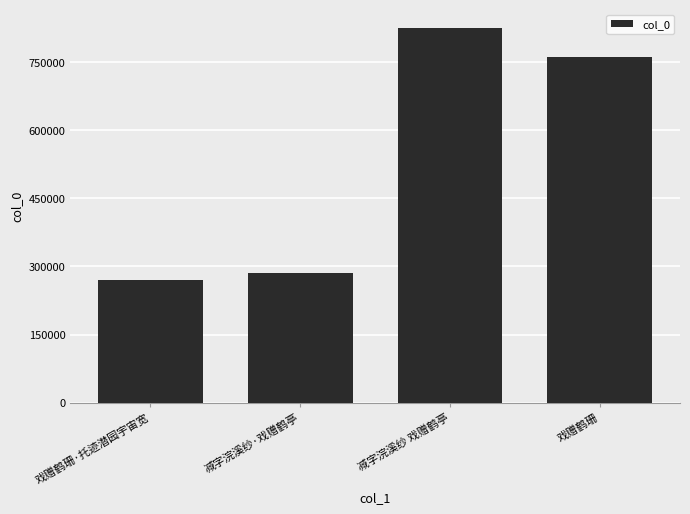

What is the sum of the values at 戏赠鹤珊·托迹潜园宇宙宽 and 戏赠鹤珊?

1031572